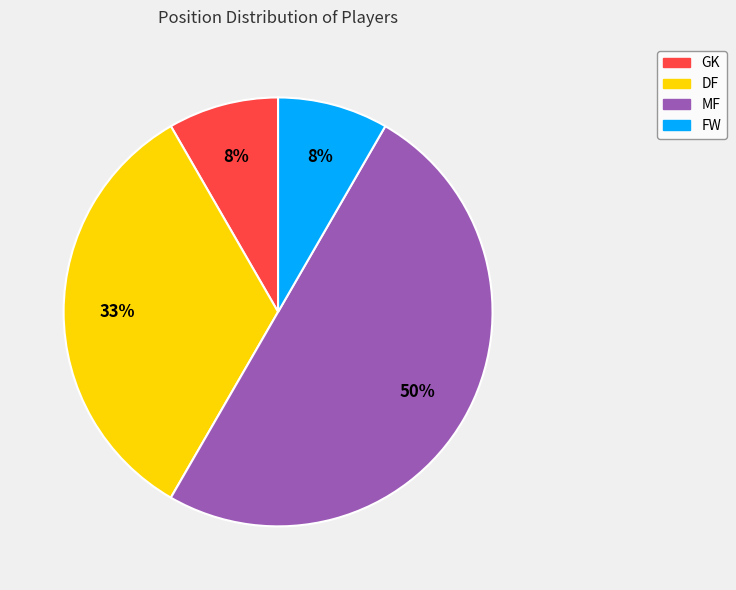

Is it true that FW is 1% of the pie?

False